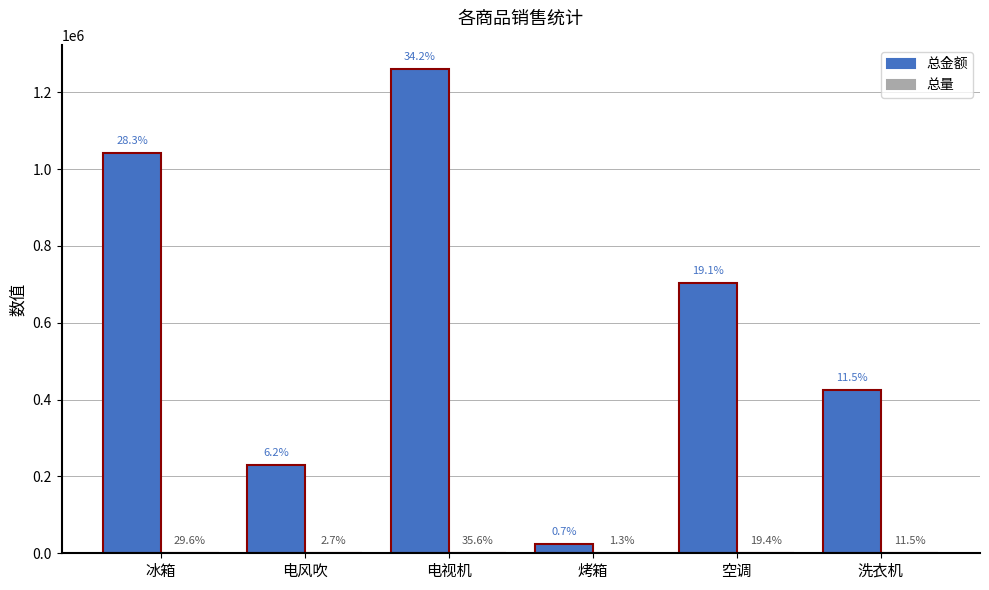

What value does the 总量 series have at 冰箱?

276